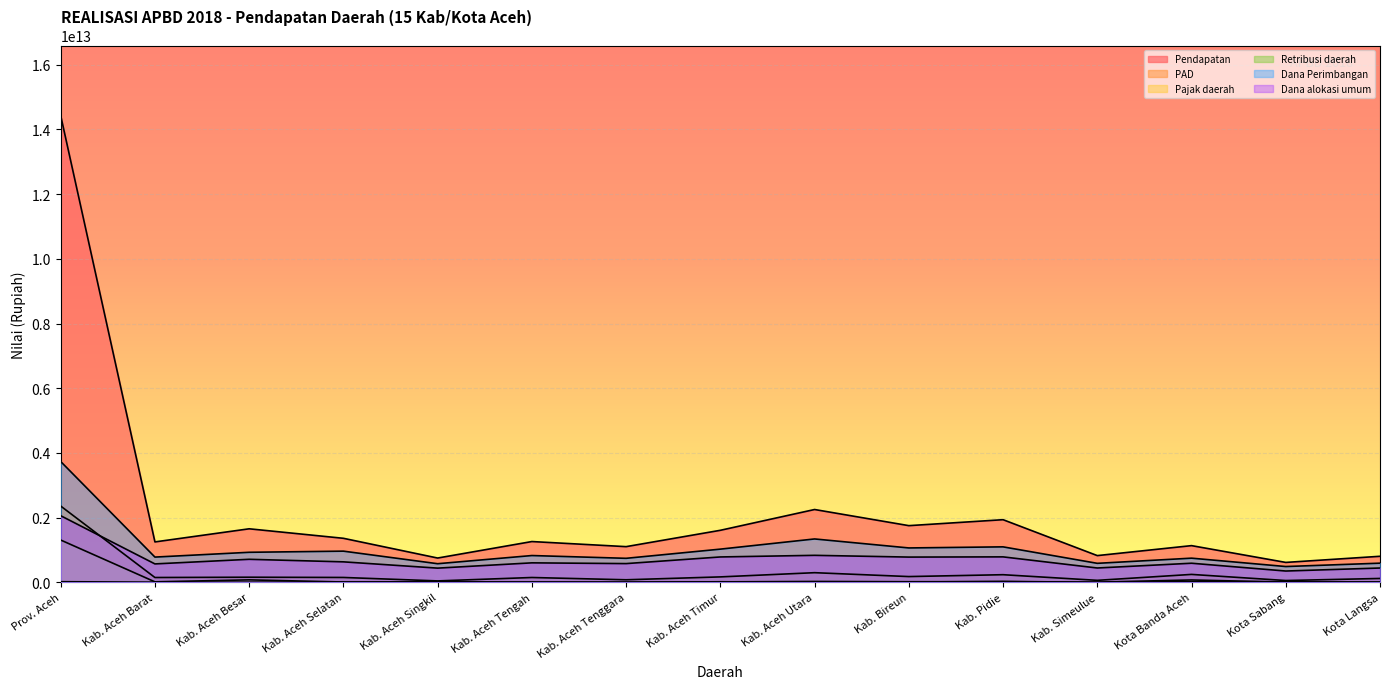

How many lines are shown in the chart?

6